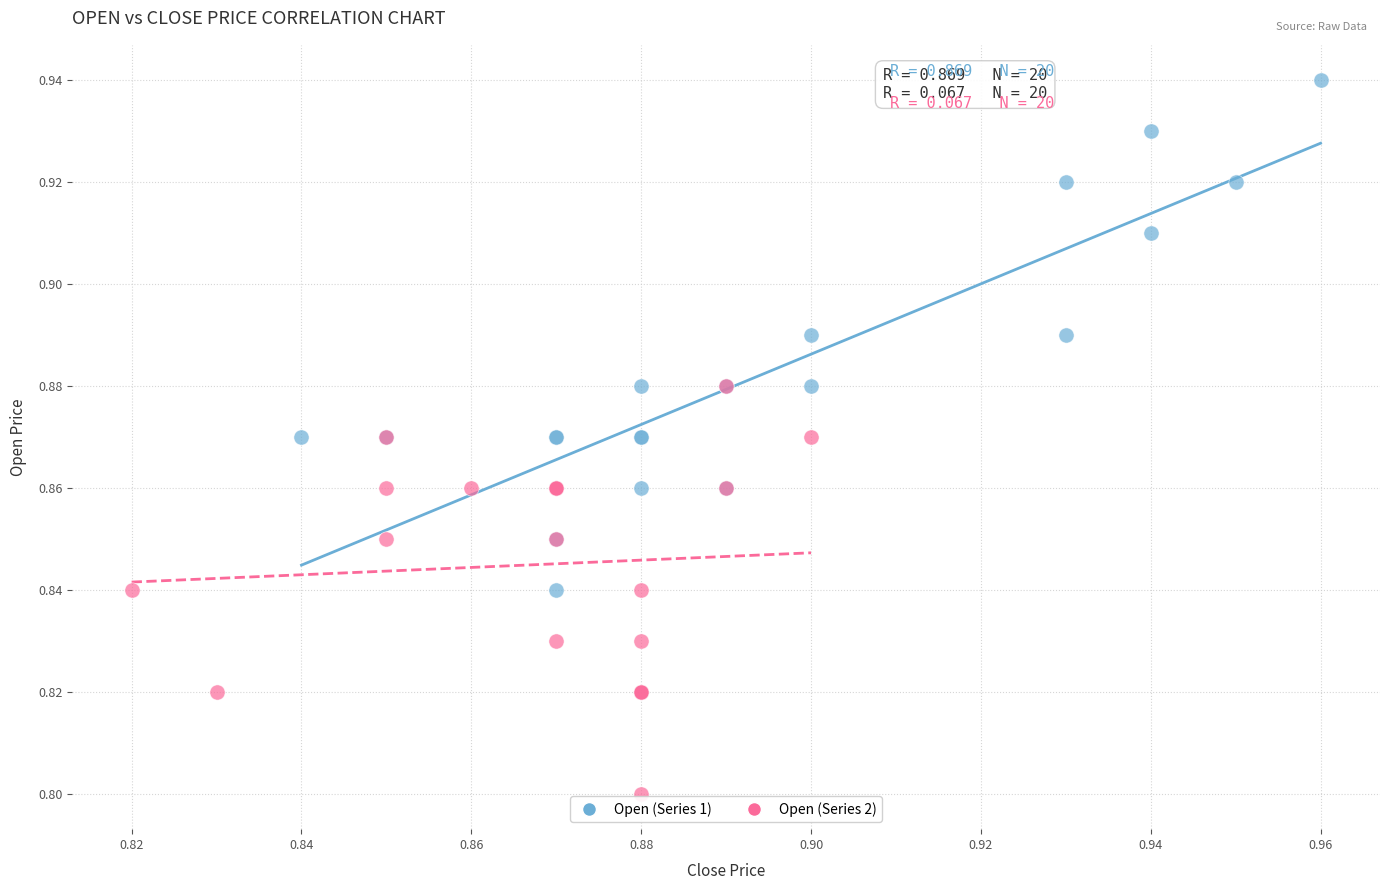

Which series contains the highest Y value?

Open (Series 1)